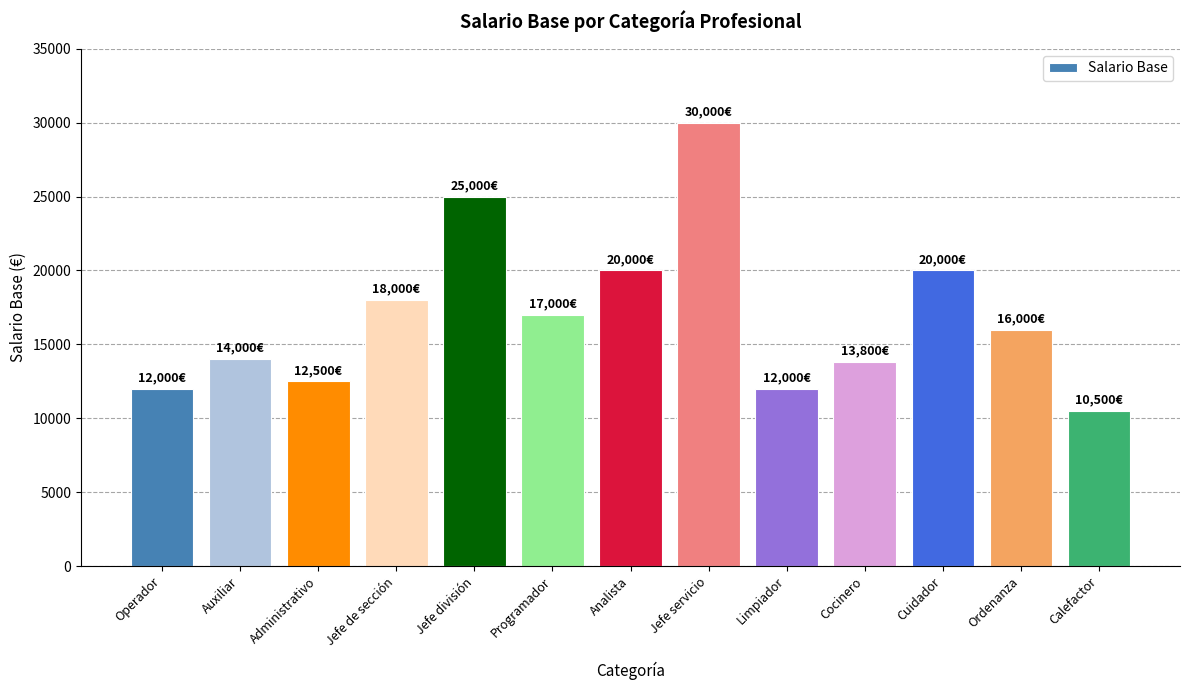

What is the difference between the values at Limpiador and Programador?

5000